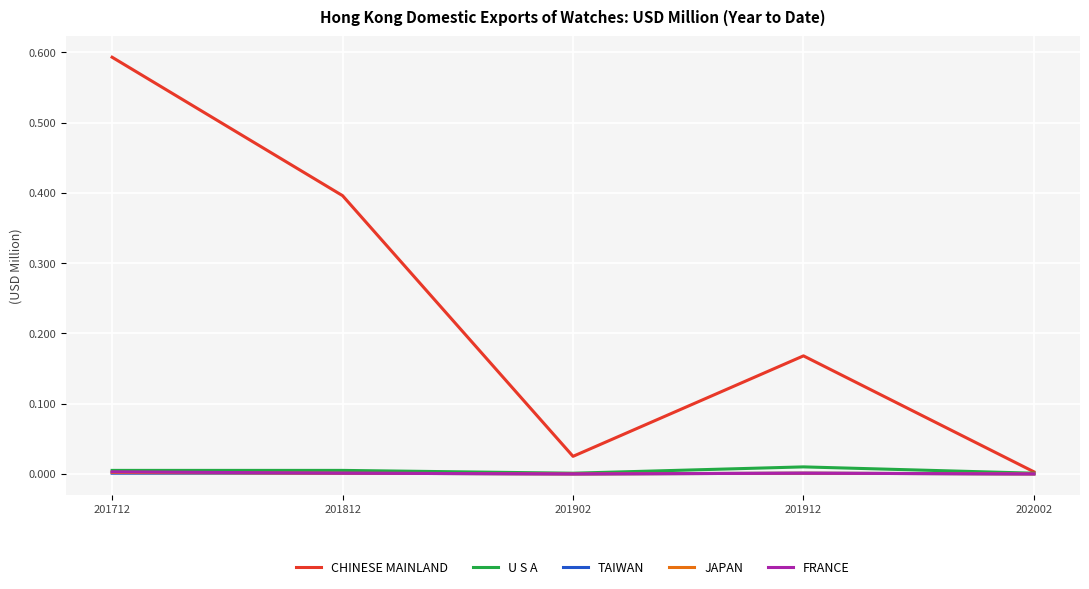

Which series has the largest total across all categories?

CHINESE MAINLAND